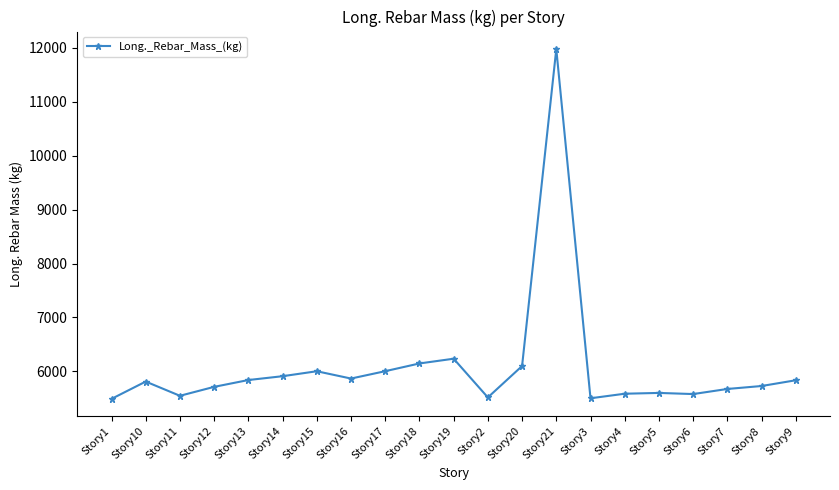

Count the number of values greater than 5810.

11